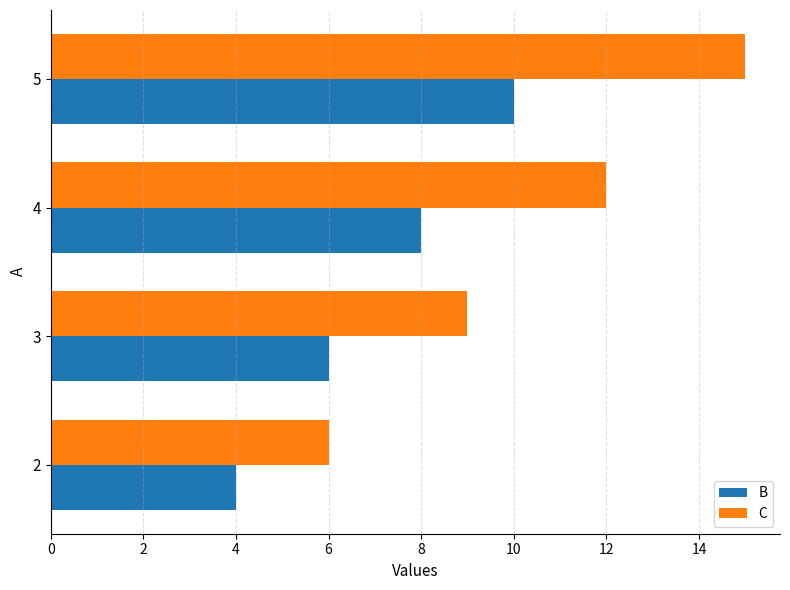

Where is B nearest to the value 7?

3